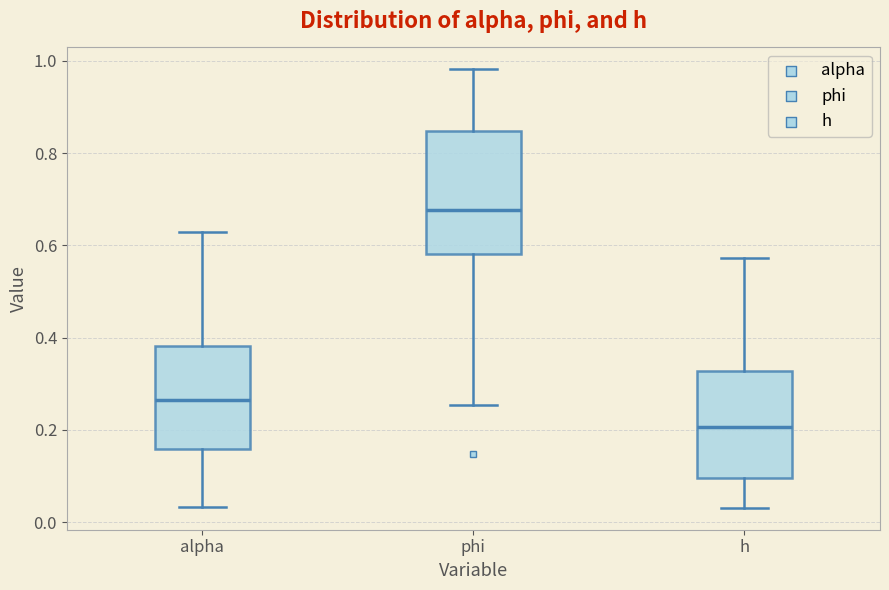

Where does the median line of the box for h sit on the y-axis? The values are not printed on the chart, so give them approximately, as read against the axis.

0.20